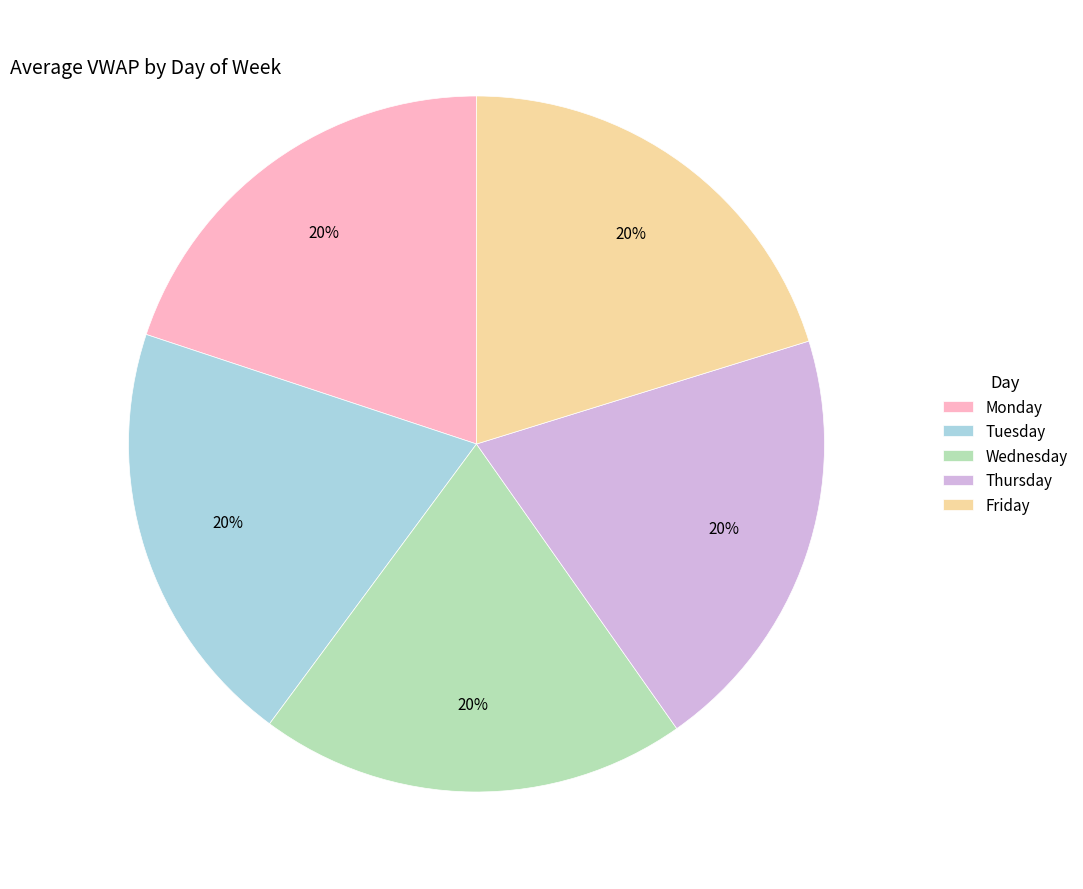

How many segments does this pie chart have?

5